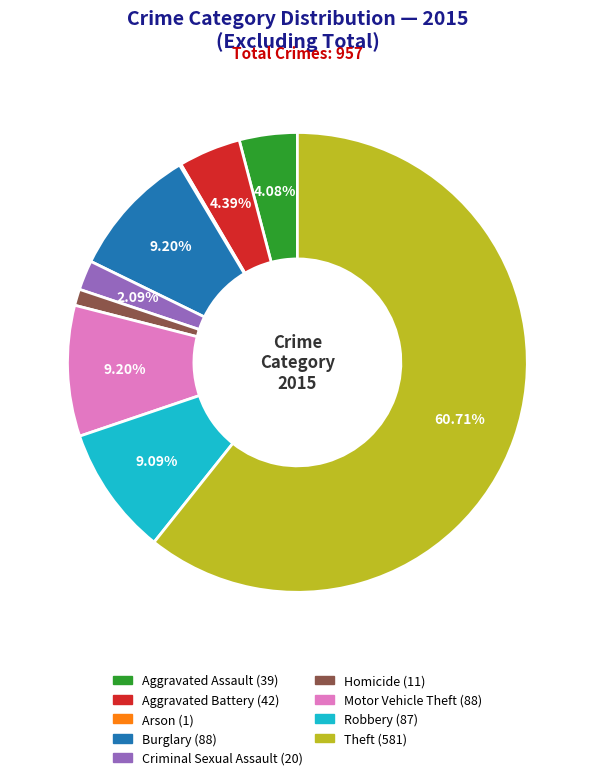

Which slice is the largest?

Theft